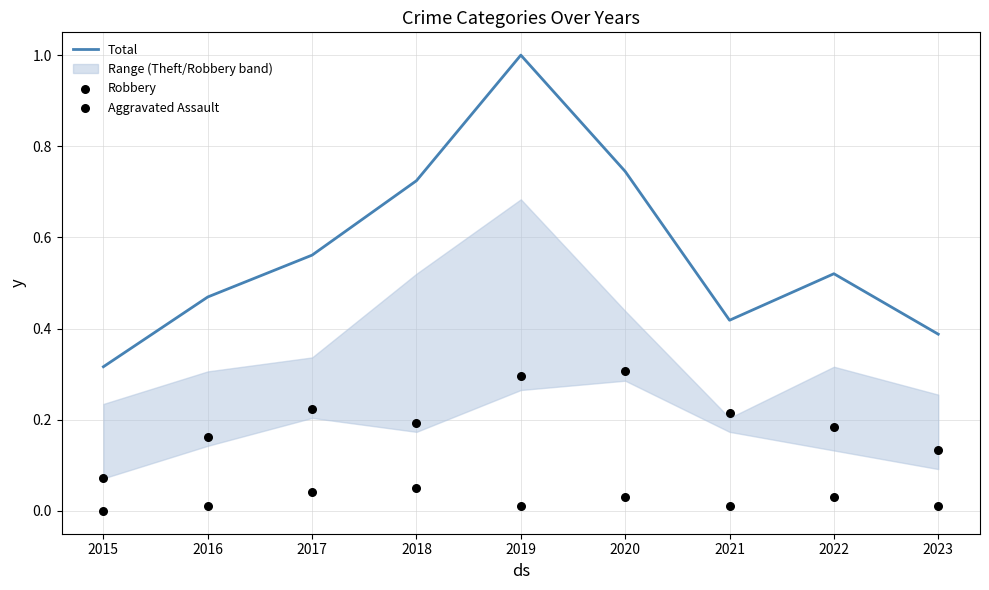

Which series has the largest total across all categories?

Total